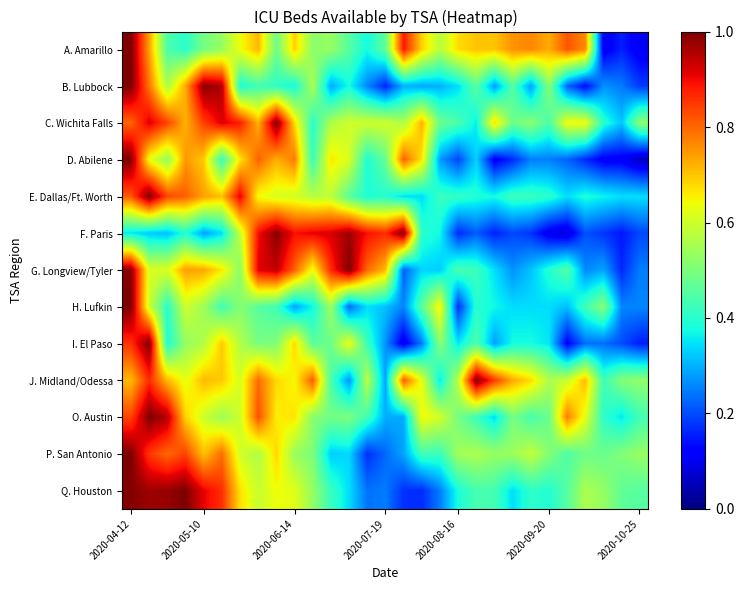

At how many categories does at least one series exceed 0?

29